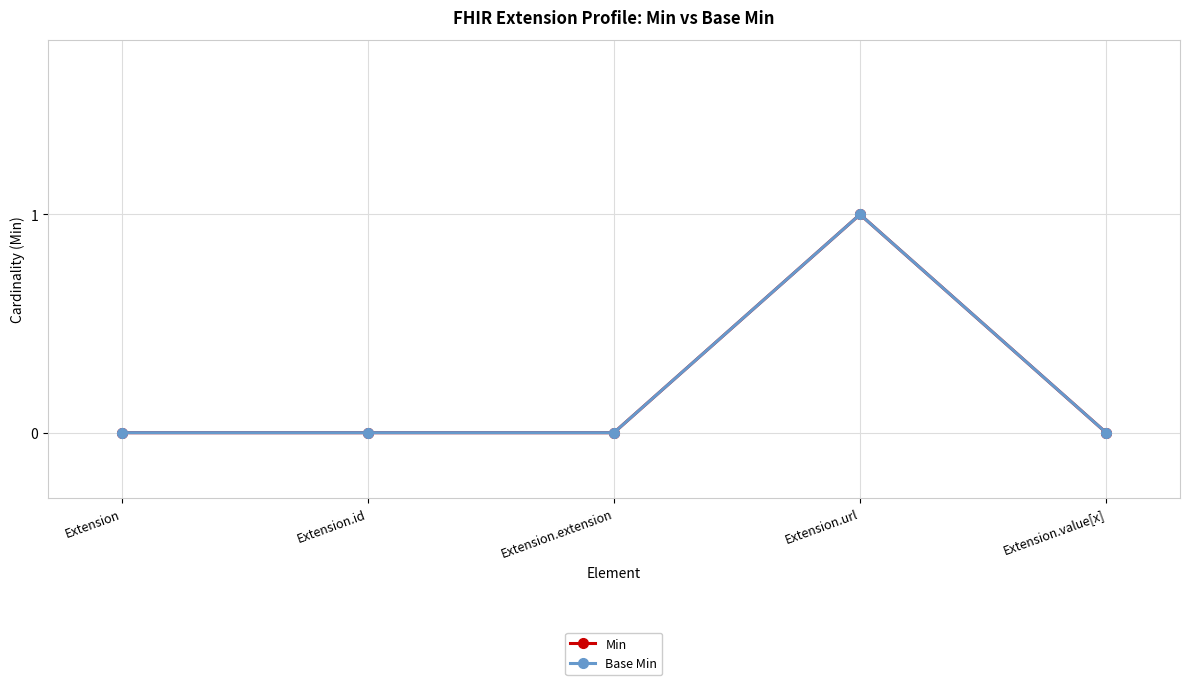

How many lines are shown in the chart?

2